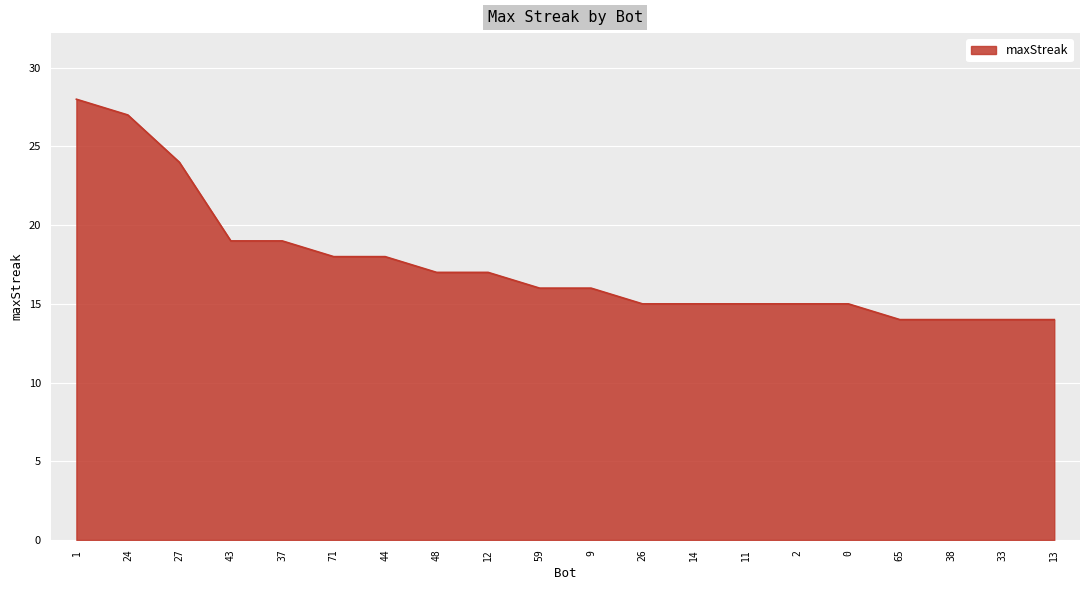

Reading left to right, list all the values displayed in this chart.

1=28	24=27	27=24	43=19	37=19	71=18	44=18	48=17	12=17	59=16	9=16	26=15	14=15	11=15	2=15	0=15	65=14	38=14	33=14	13=14